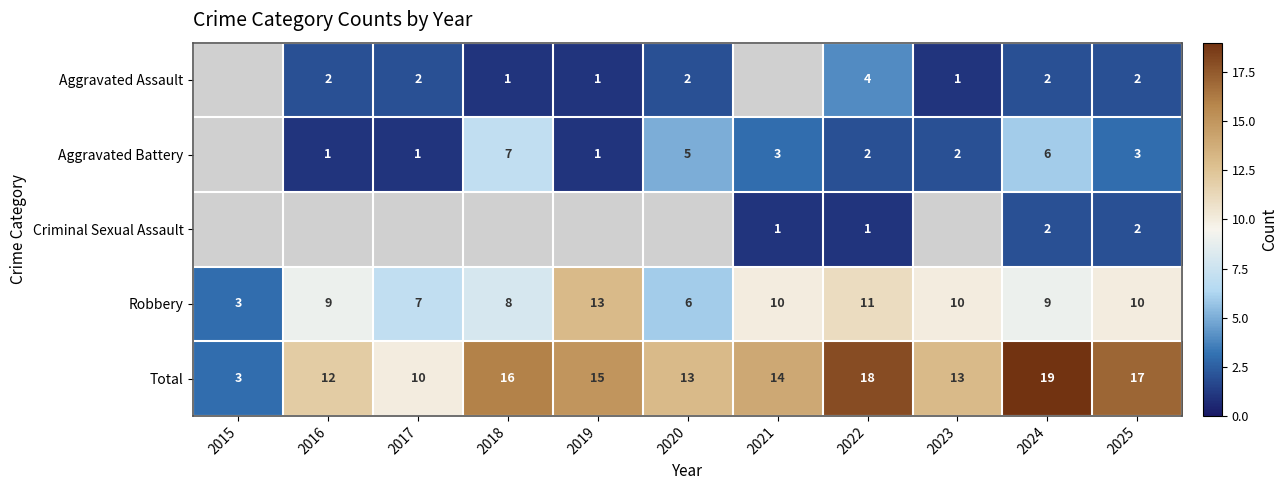

True or false: Aggravated Assault has a value of 1 at 2018.

True